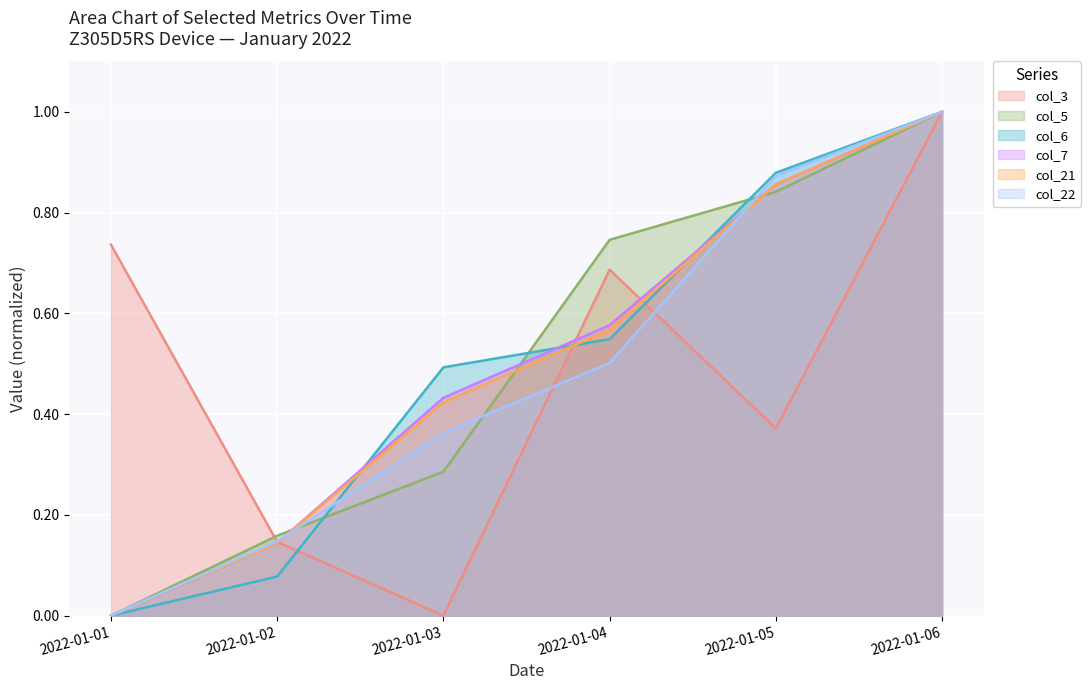

Which category has the lowest value across all series?

2022-01-03